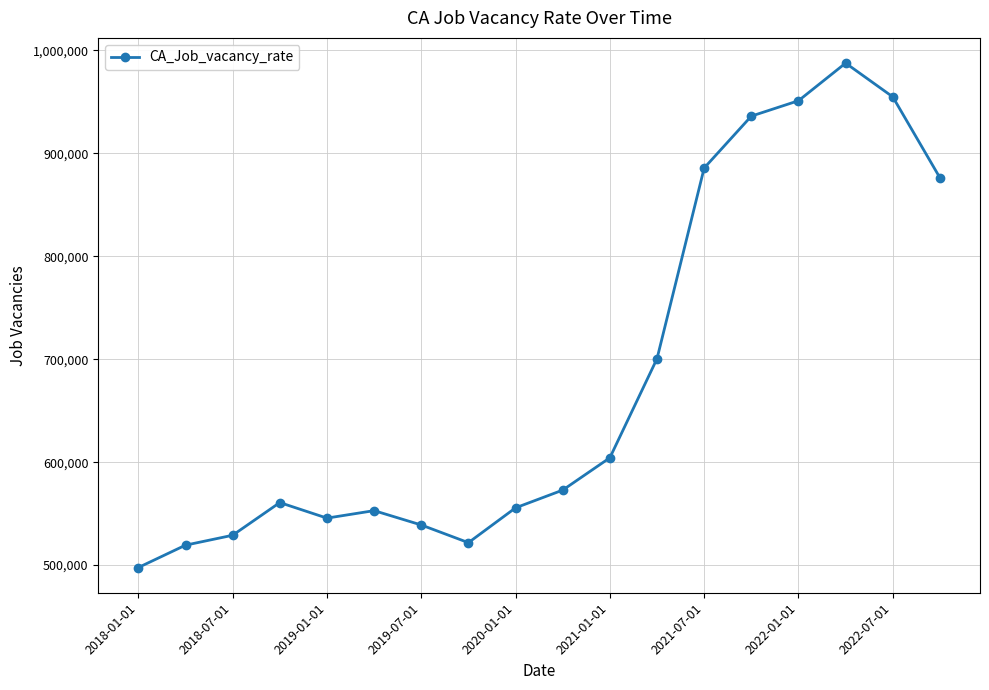

What is the greatest value displayed?

987660